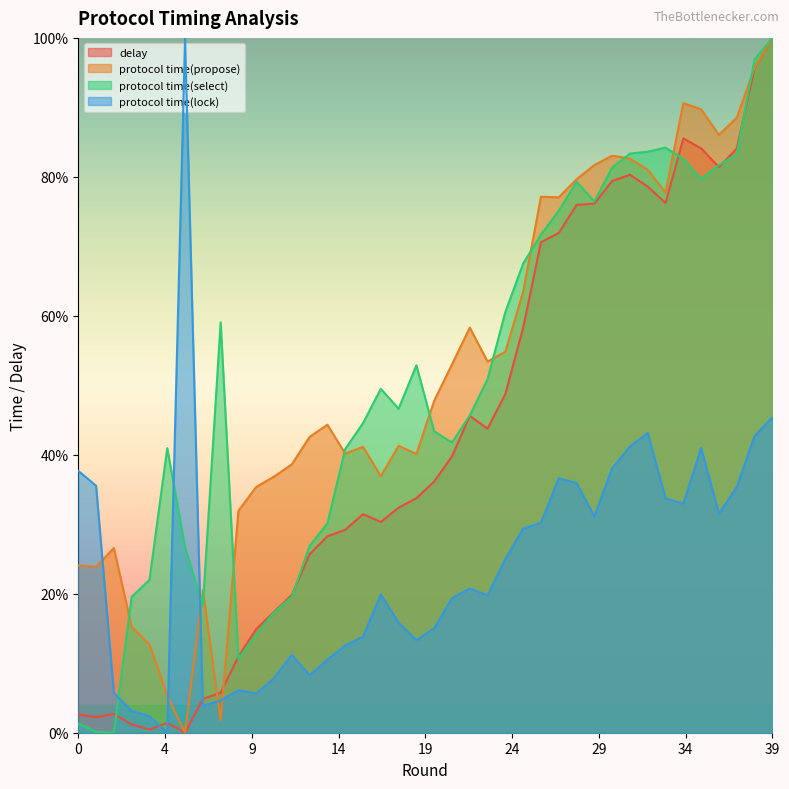

Which series has the largest total across all categories?

protocol time(propose)